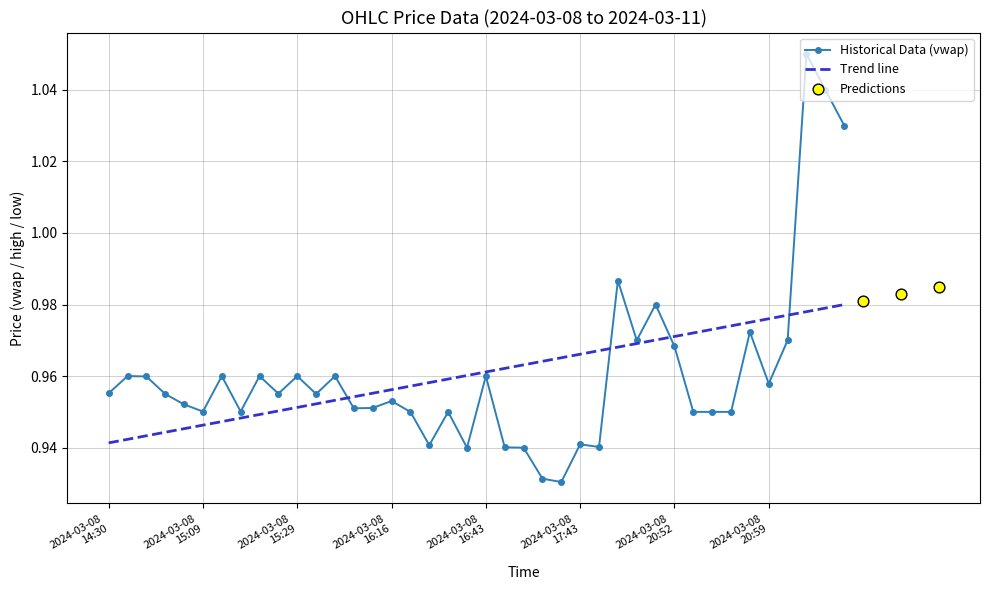

How many Historical Data (vwap) values are between 0 and 1?

37